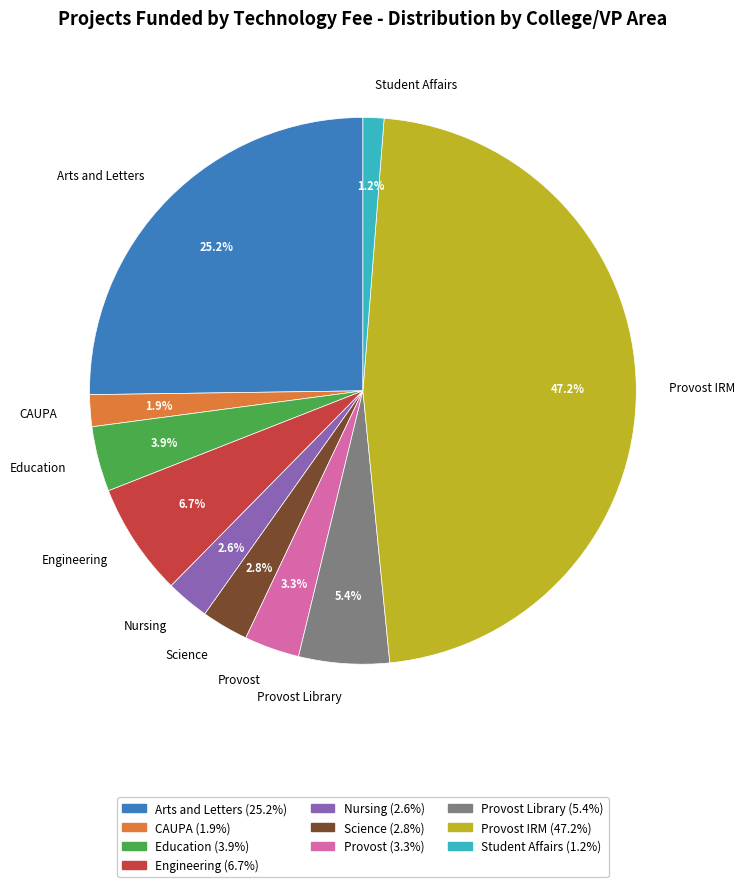

Is there a majority slice in this chart?

No